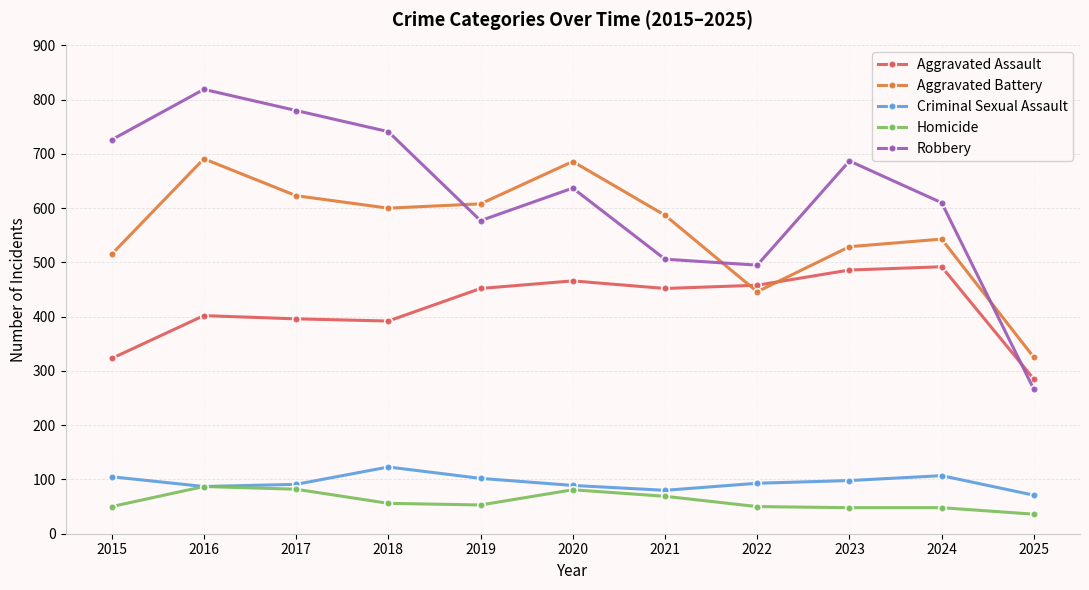

Which series has the widest spread of values?

Robbery